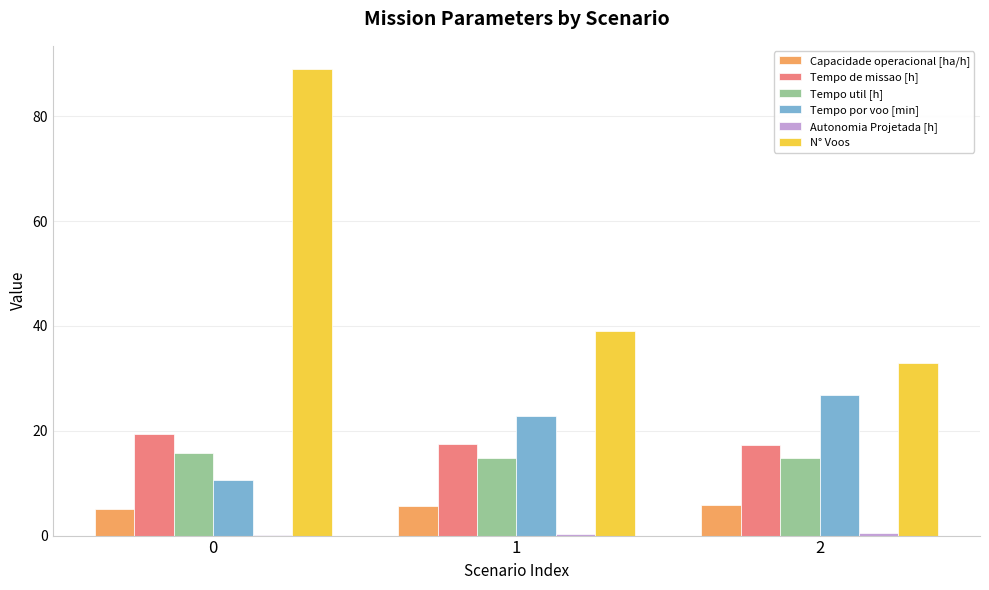

What is the maximum value shown in the chart?

89.0